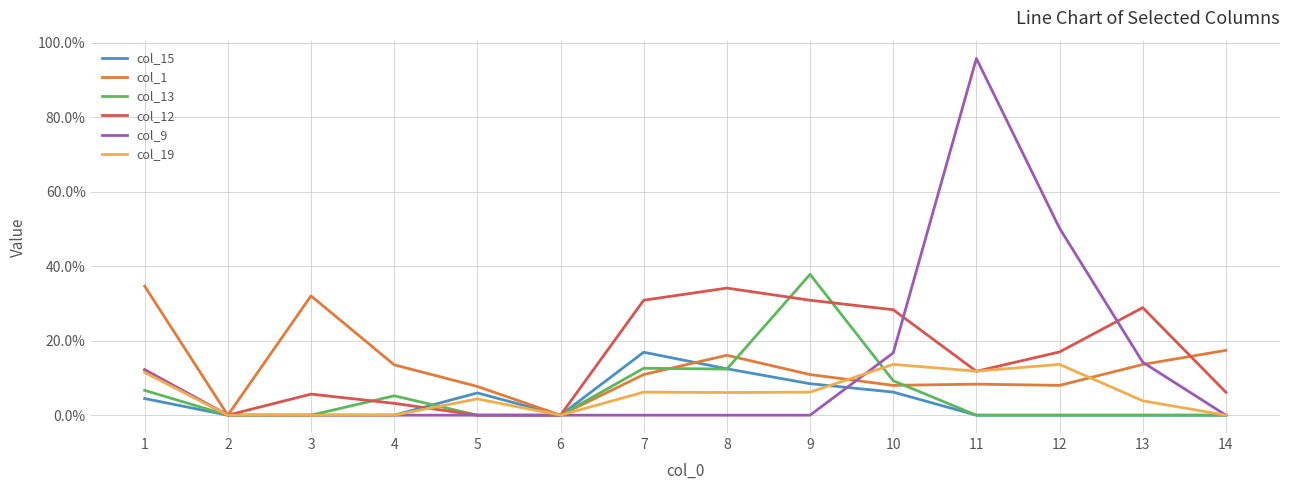

Does the chart have visible grid lines?

Yes